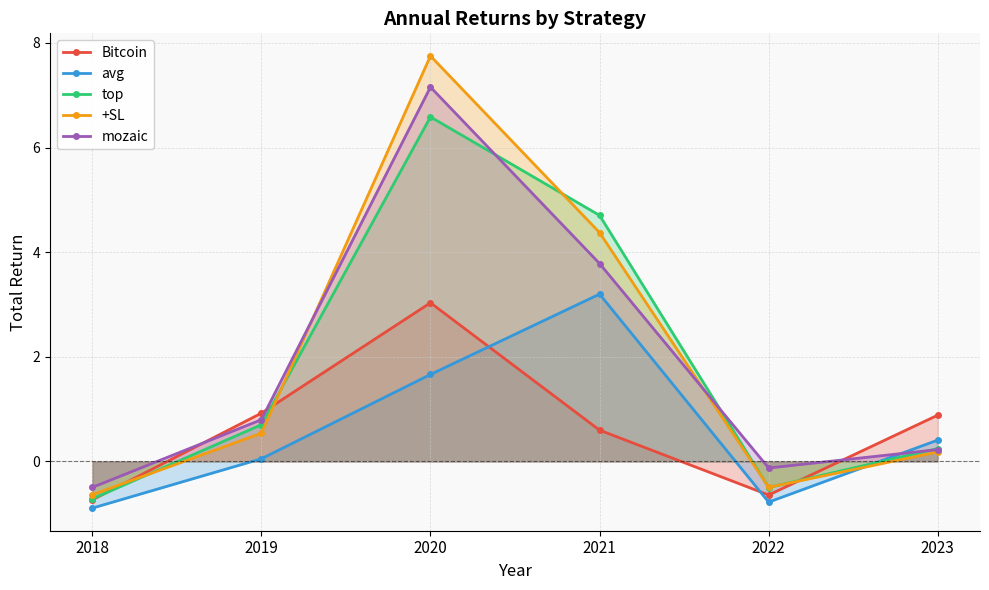

Rank the categories by Bitcoin value from highest to lowest.

2020, 2019, 2023, 2021, 2022, 2018